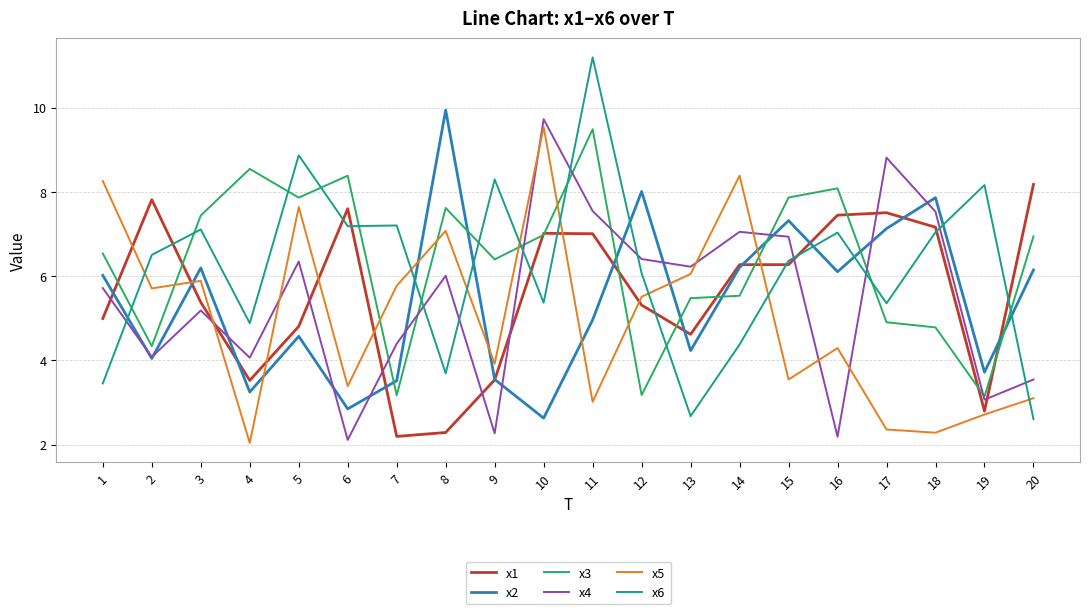

At how many categories does at least one series exceed 9?

3